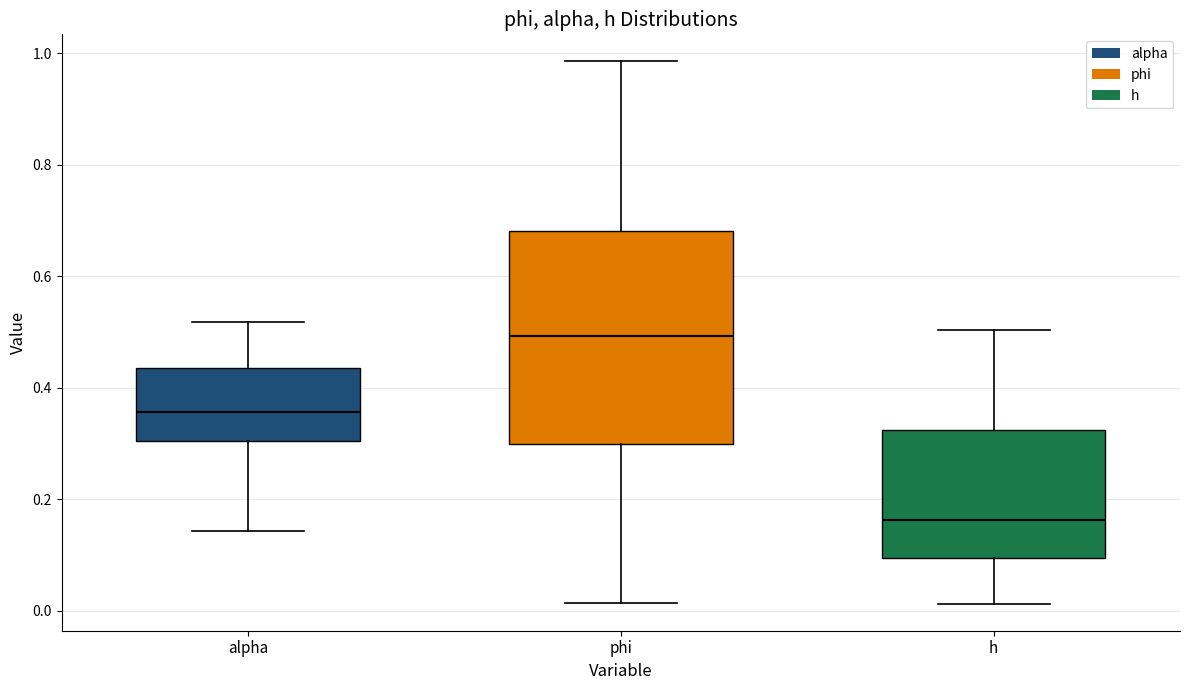

Reading left to right, read every box against the y-axis: the position of its median line, the range the box covers, and the ends of its whiskers. The values are not printed on the chart, so give them approximately, as read against the axis.

alpha: median 0.36, box 0.30 to 0.44, whiskers 0.14 to 0.52
phi: median 0.50, box 0.30 to 0.68, whiskers 0.02 to 0.98
h: median 0.16, box 0.10 to 0.32, whiskers 0.02 to 0.50